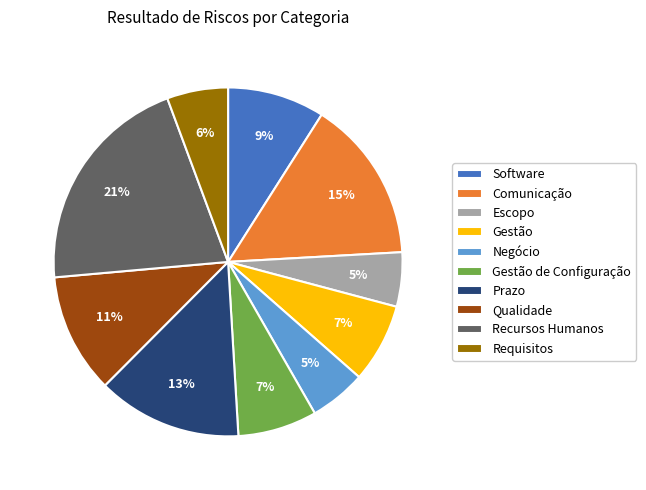

To the nearest percent, what percentage of the pie is Gestão?

7%